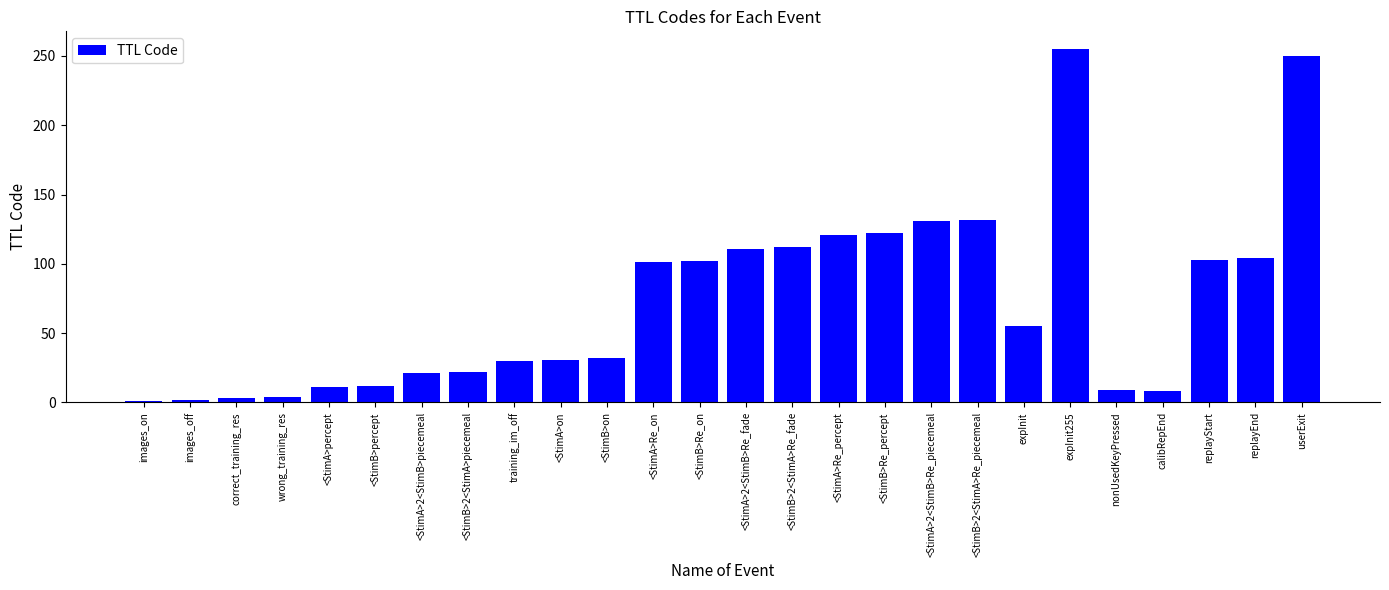

What is the change in value from <StimA>2<StimB>Re_piecemeal to replayEnd?

-27